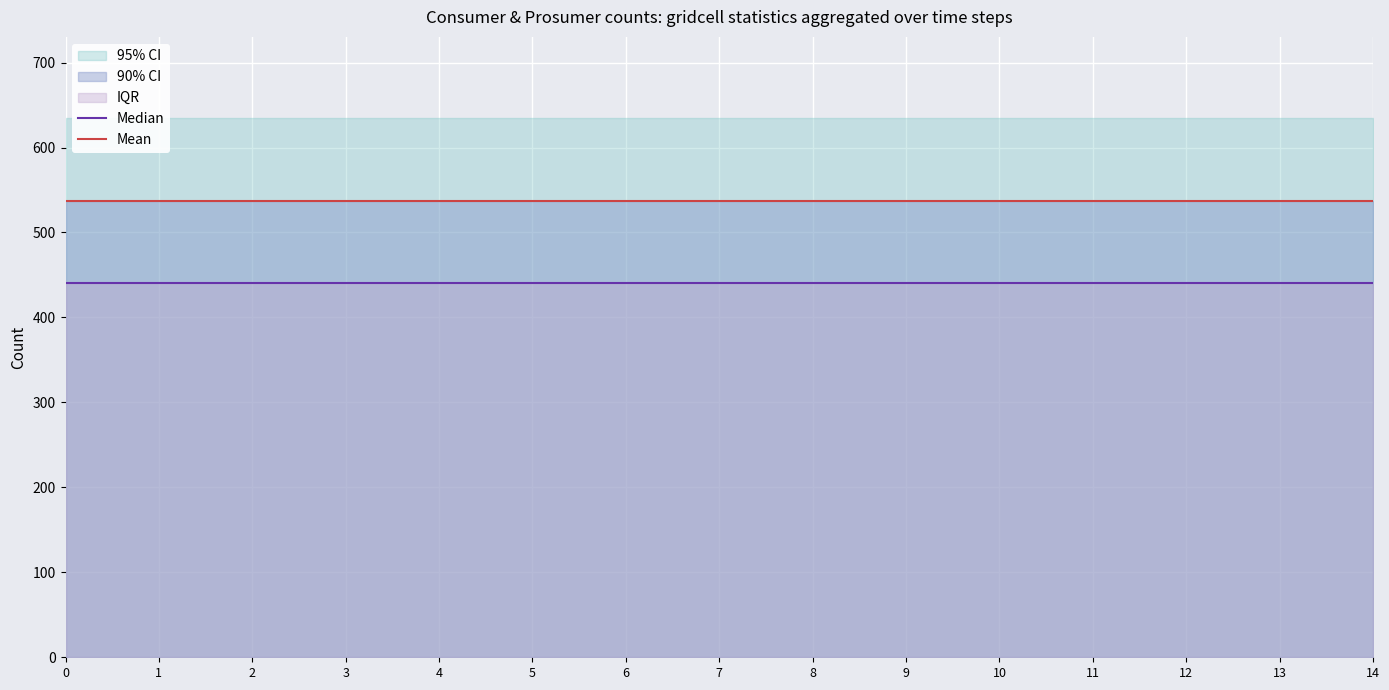

Which has a higher value, 6 or 7?

6